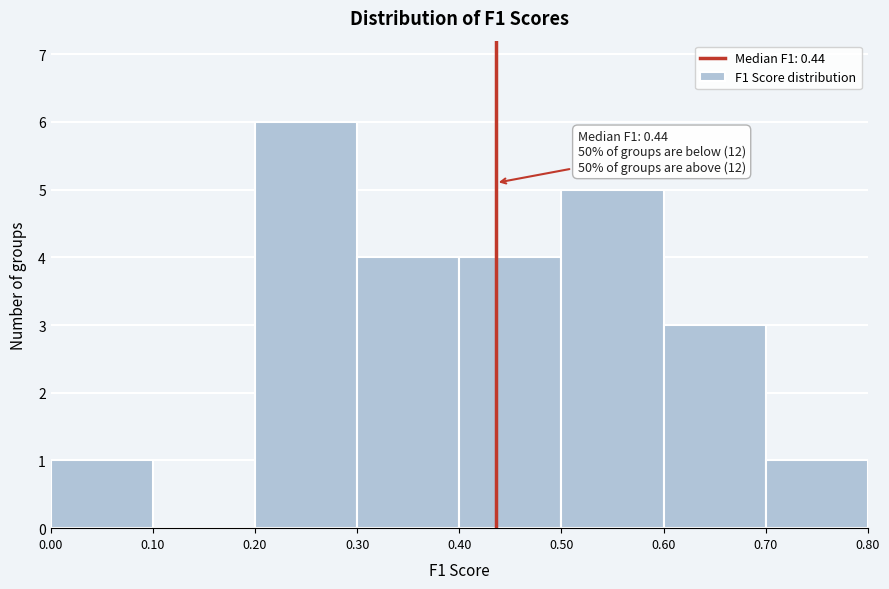

Over which range of the x-axis is the bar tallest?

0.20 to 0.30